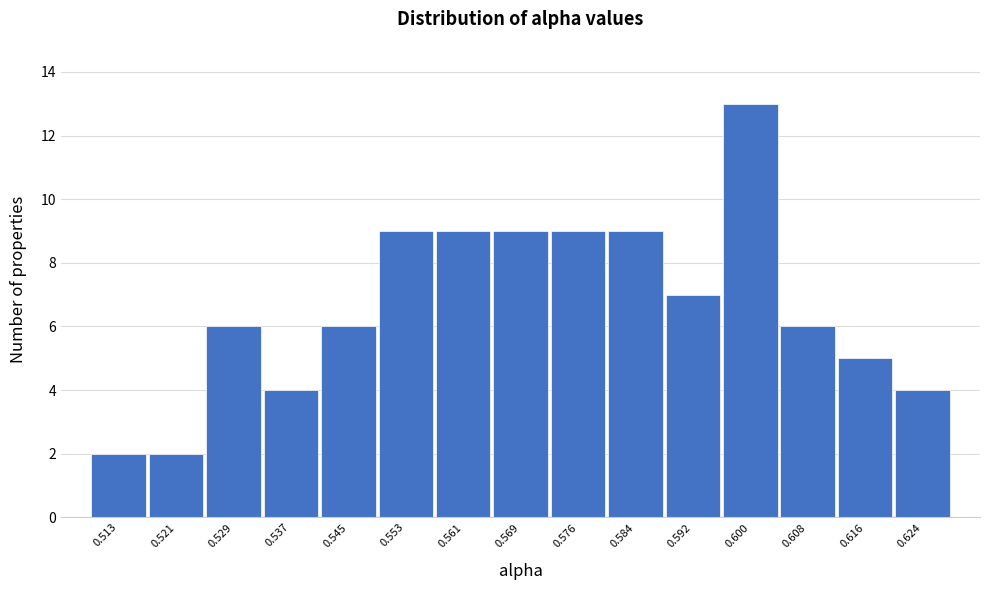

Reading left to right, list all the values displayed in this chart.

0.513=2	0.521=2	0.529=6	0.537=4	0.545=6	0.553=9	0.561=9	0.569=9	0.576=9	0.584=9	0.592=7	0.600=13	0.608=6	0.616=5	0.624=4